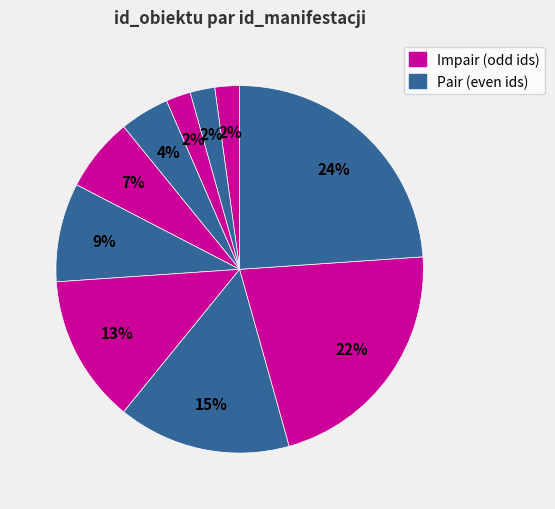

Count the number of slices in the pie.

10